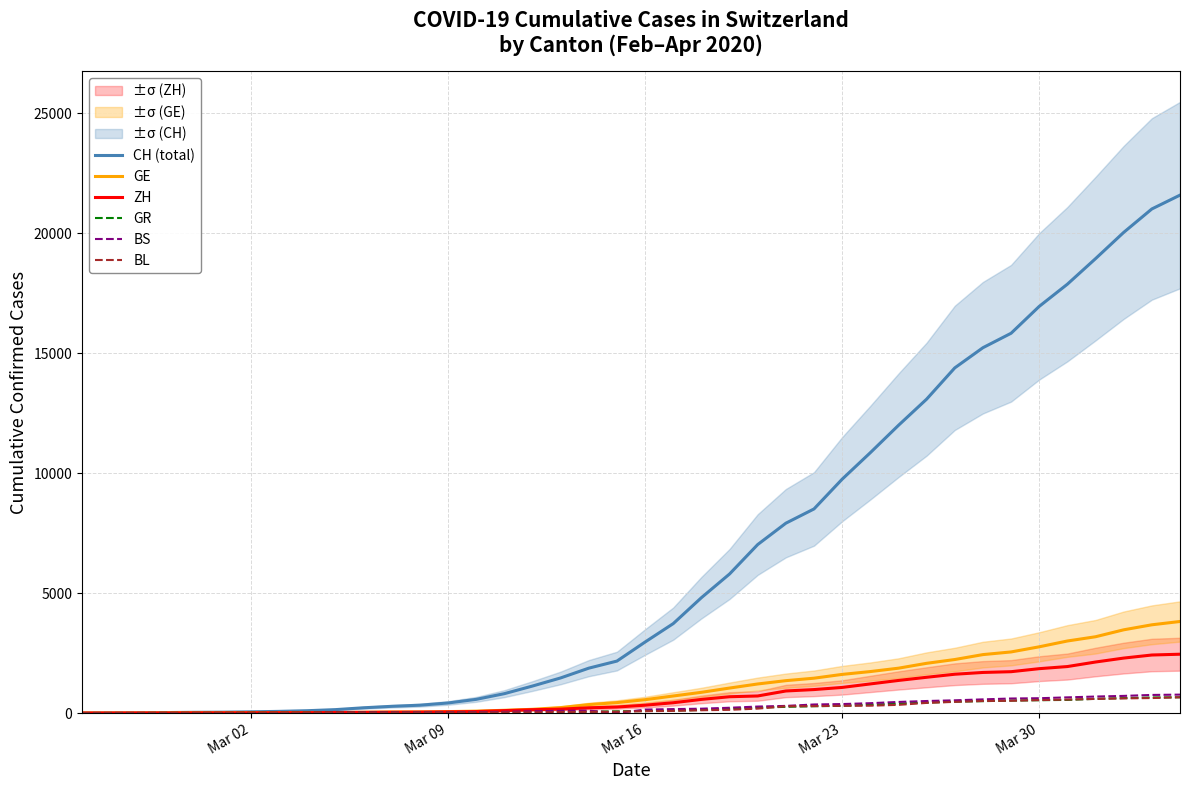

True or false: ZH and BL intersect in this chart.

False